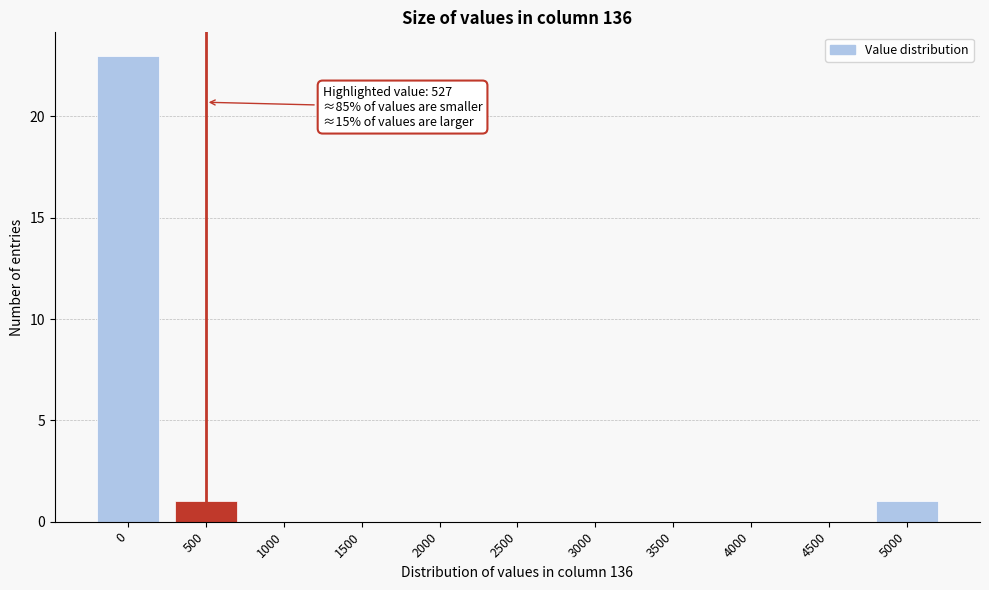

Reading left to right, what are all the values shown in this chart?

0=23	500=1	1000=0	1500=0	2000=0	2500=0	3000=0	3500=0	4000=0	4500=0	5000=1